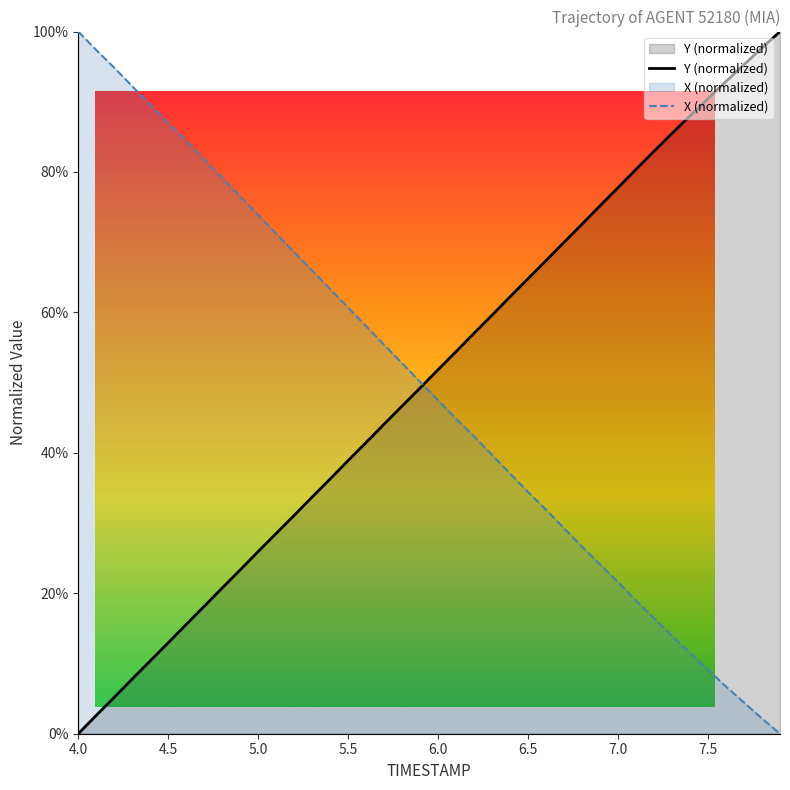

What is the label of the 16th point from the left?

5.5